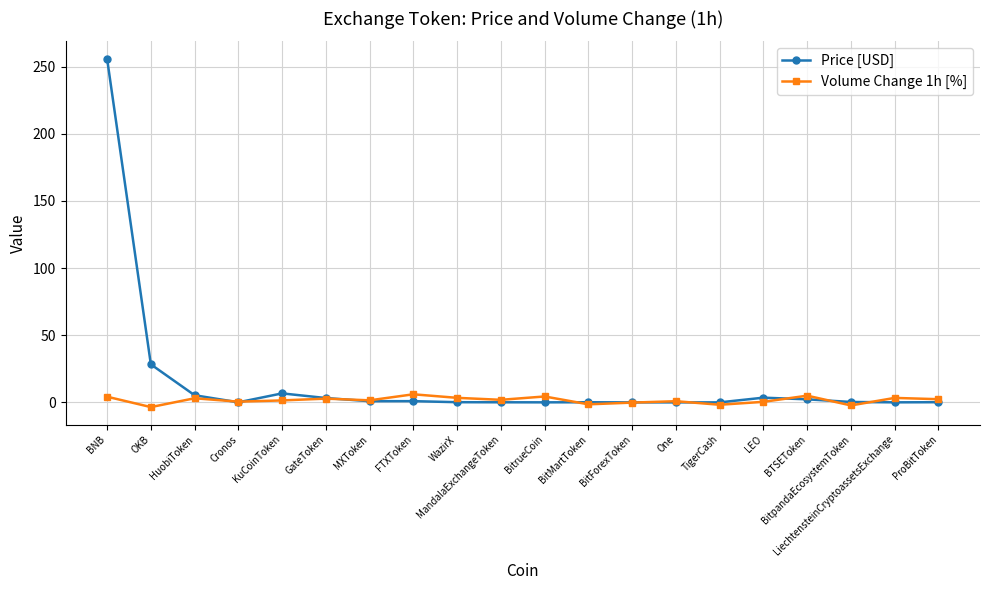

How many data points does each series have?

20